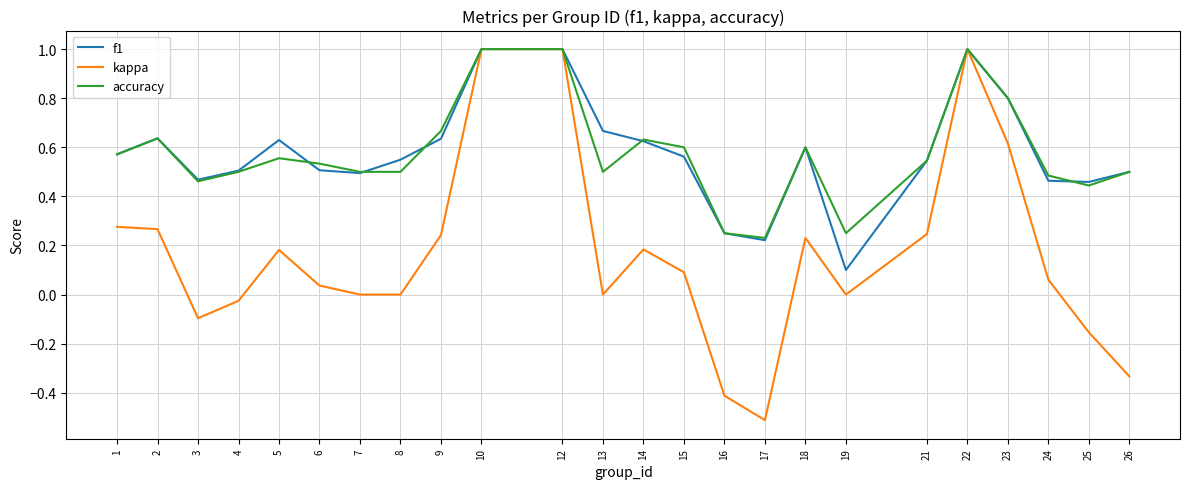

Which series changed the most between 6 and 13?

f1